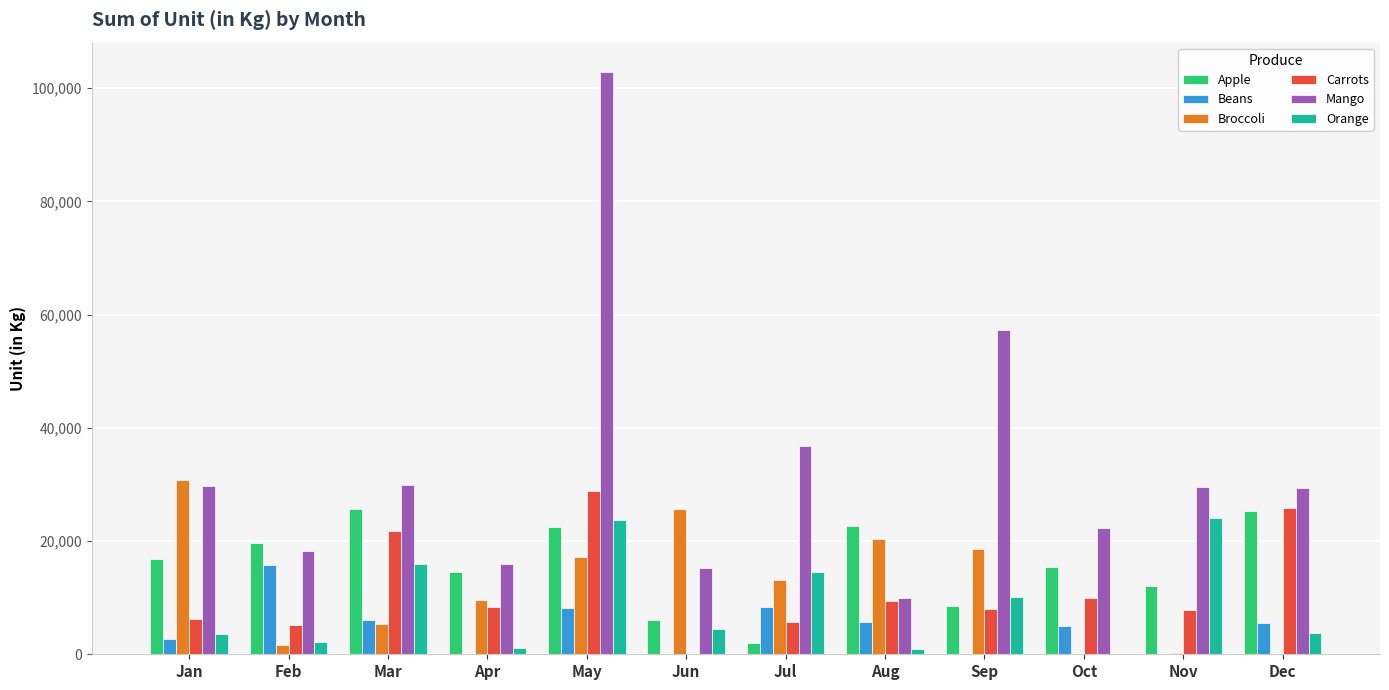

The Apple series shows 22489 at Jan. True or false?

False